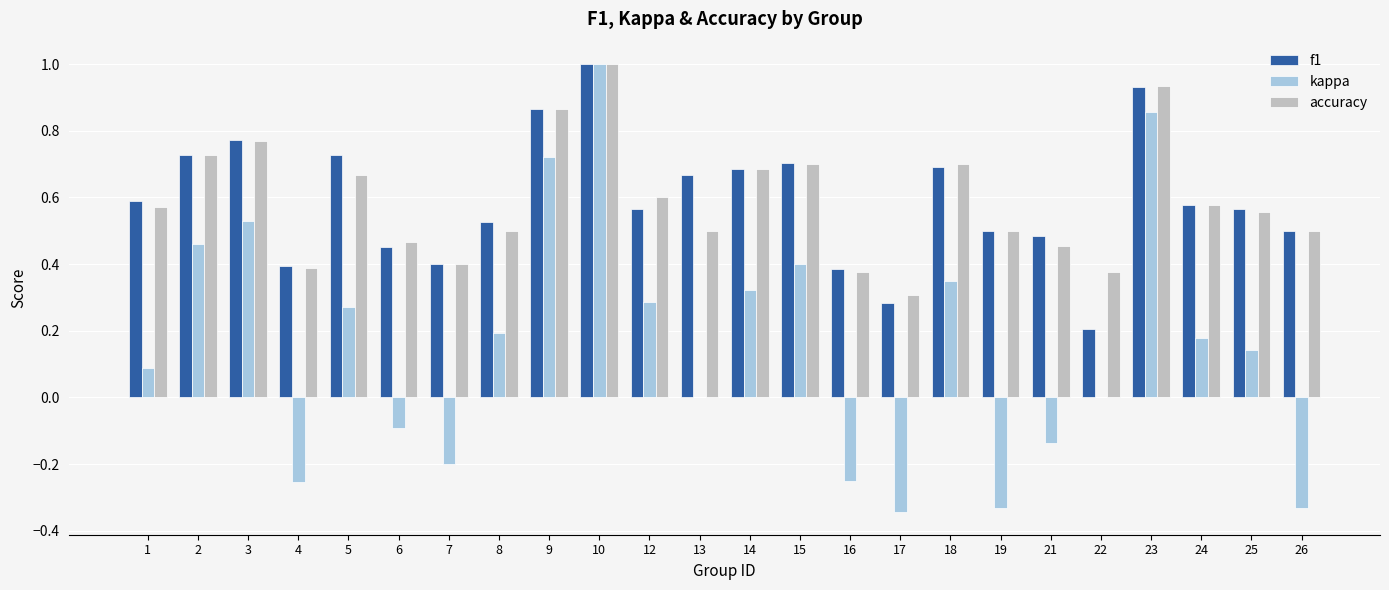

At which category does the chart reach its peak across all series?

10